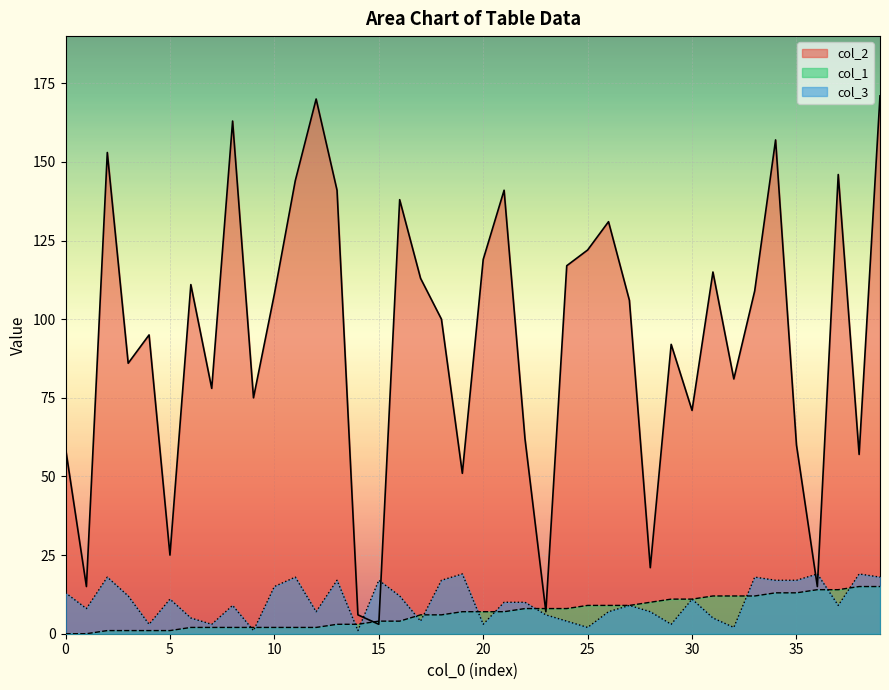

What are all the series names shown in the legend?

col_2, col_1, col_3